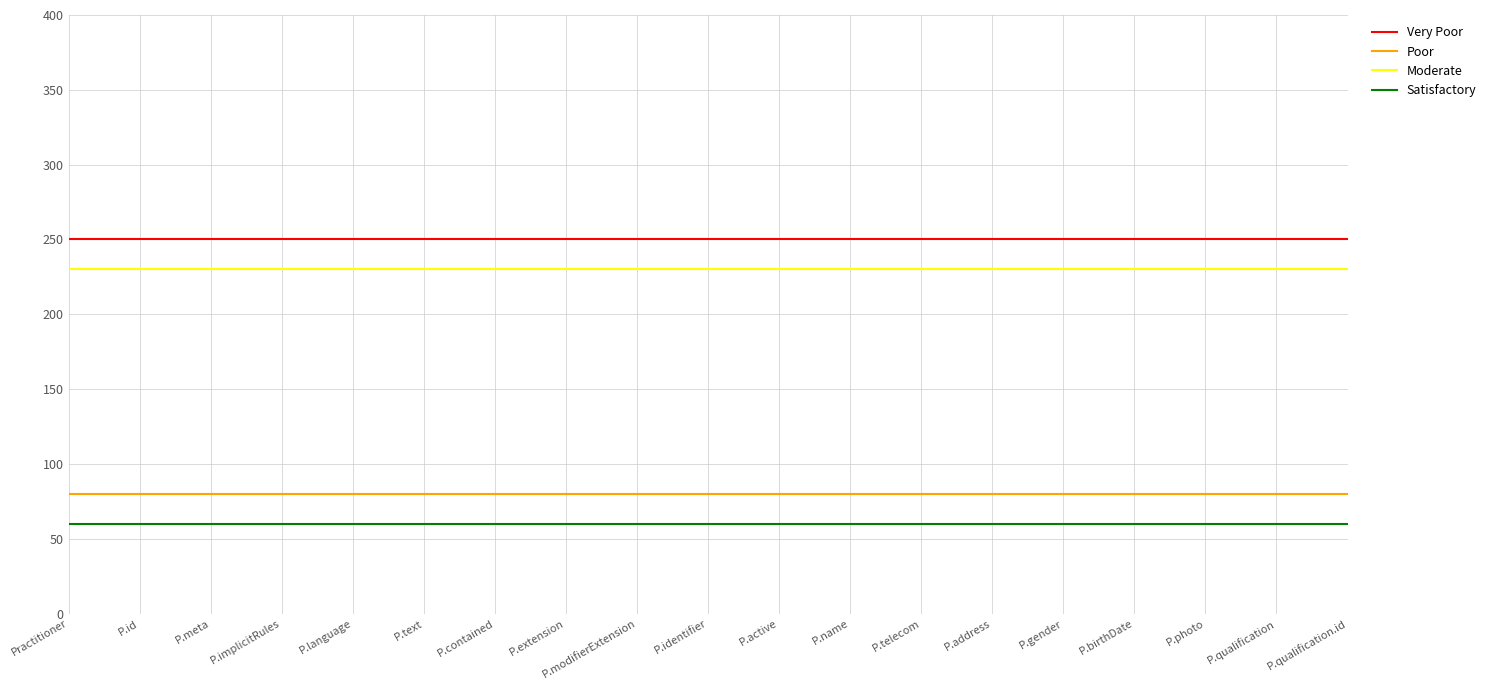

Rank the series at P.id from highest to lowest value.

Very Poor, Moderate, Poor, Satisfactory